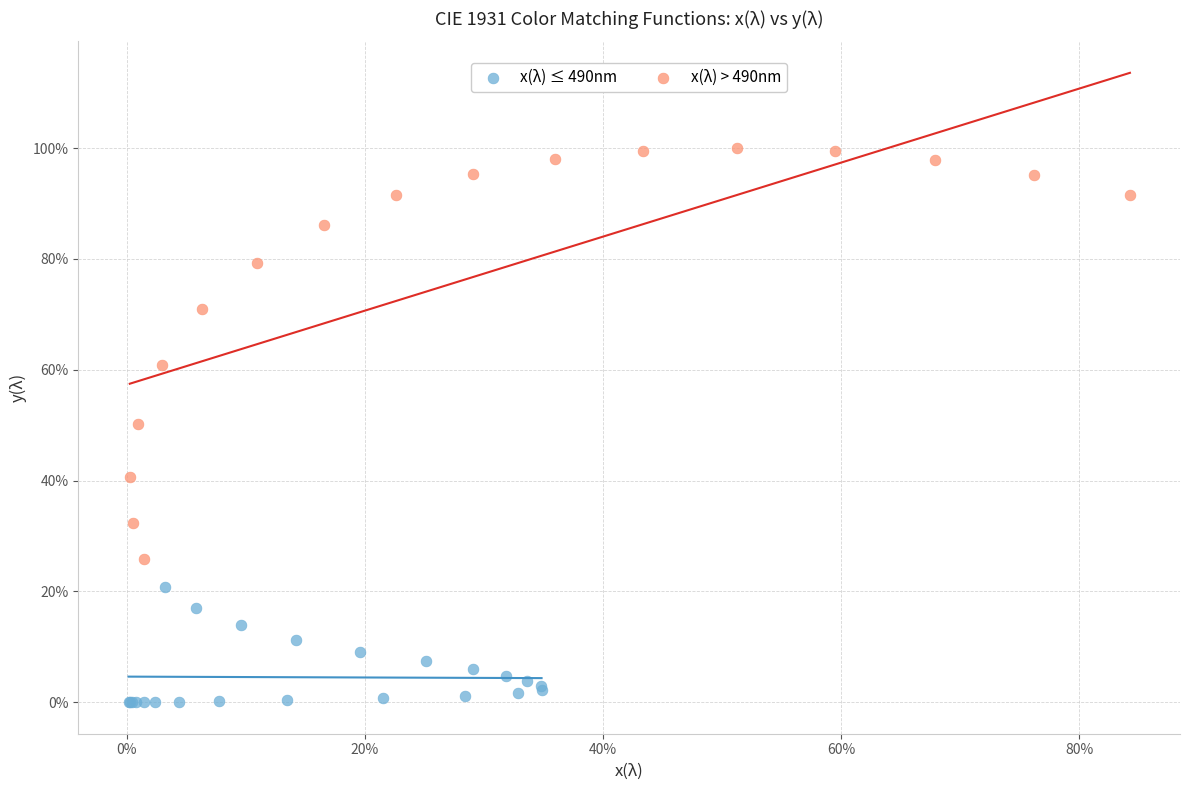

Which series contains the highest Y value?

x(λ) > 490nm